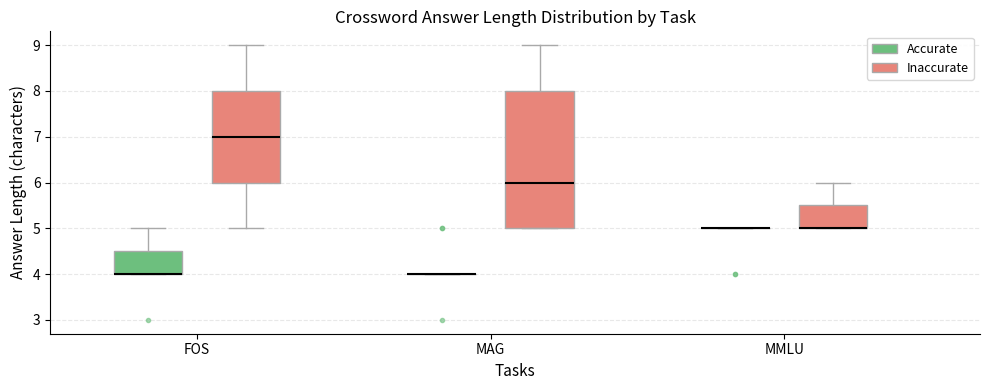

Reading left to right, read every box against the y-axis: the position of its median line, the range the box covers, and the ends of its whiskers. The values are not printed on the chart, so give them approximately, as read against the axis.

FOS (Accurate): median 4.0 (drawn on the box's lower edge), box 4.0 to 4.5, whiskers 4.0 to 5.0
FOS (Inaccurate): median 7.0, box 6.0 to 8.0, whiskers 5.0 to 9.0
MAG (Accurate): box collapsed to a line at 4.0, whiskers 4.0 to 4.0
MAG (Inaccurate): median 6.0, box 5.0 to 8.0, whiskers 5.0 to 9.0
MMLU (Accurate): box collapsed to a line at 5.0, whiskers 5.0 to 5.0
MMLU (Inaccurate): median 5.0 (drawn on the box's lower edge), box 5.0 to 5.5, whiskers 5.0 to 6.0